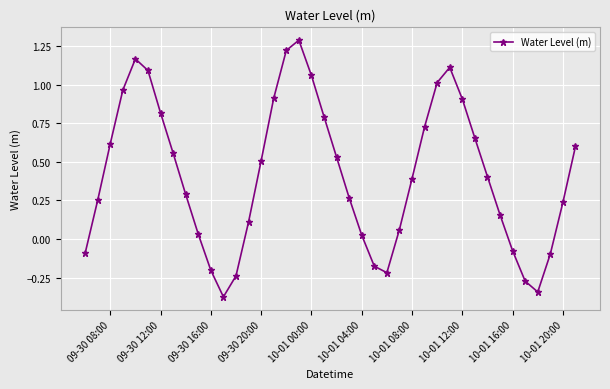

How many interior local valleys (lower than both neighbors) does the data have?

3